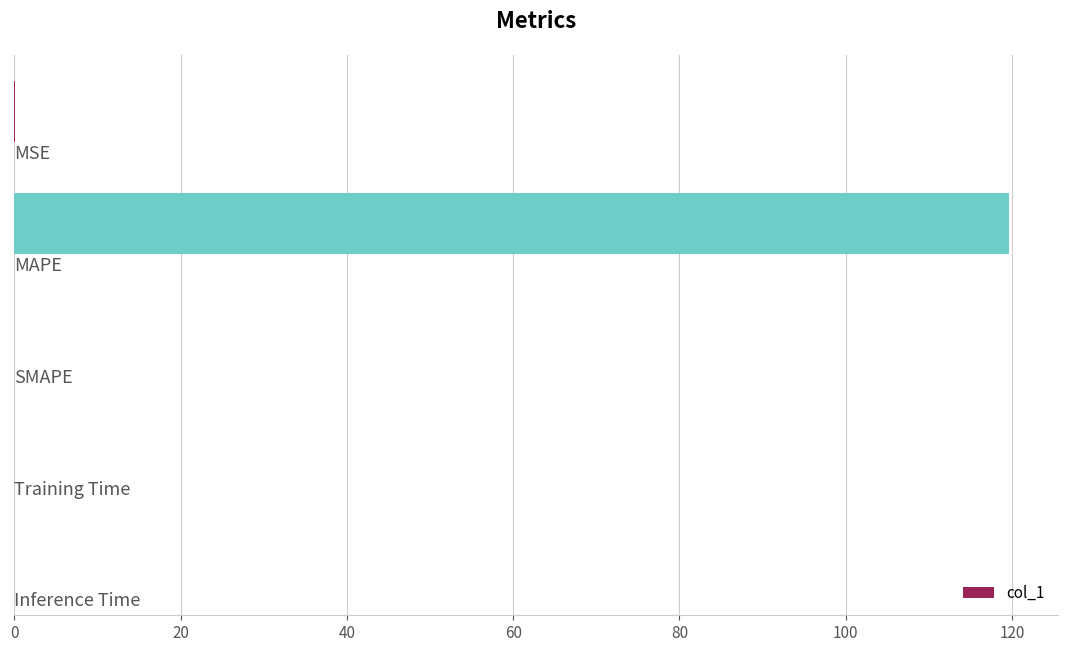

What is the sum of all values?

119.7